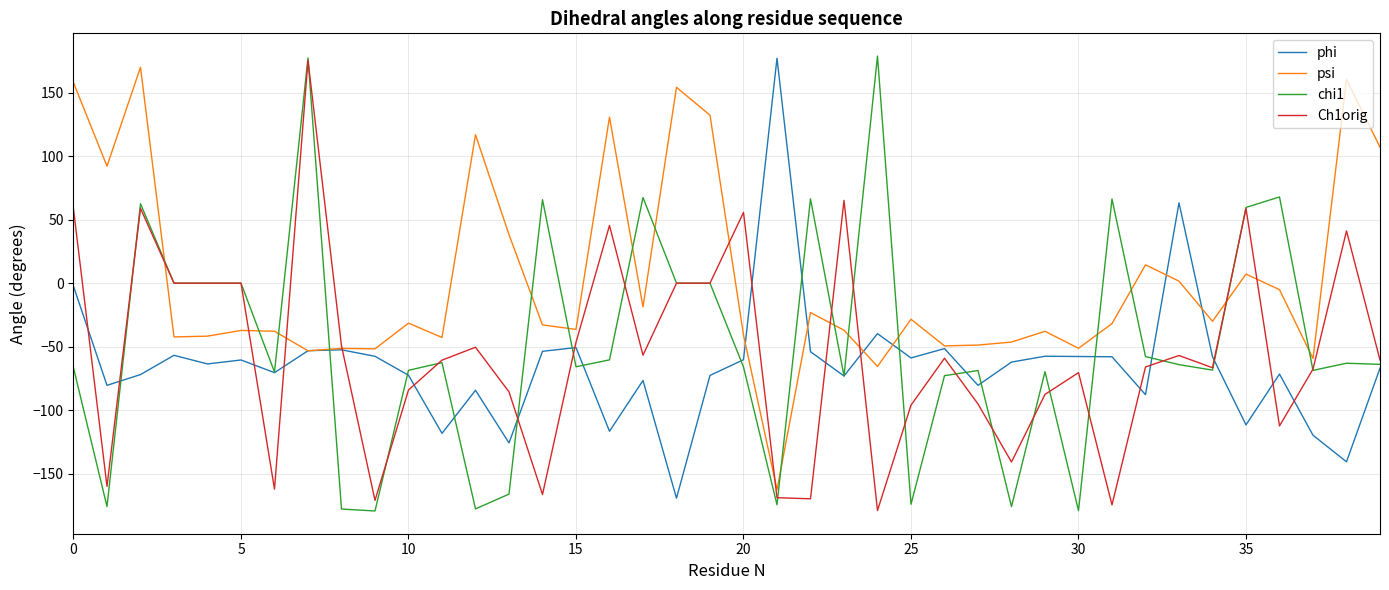

Which series has the largest total across all categories?

psi